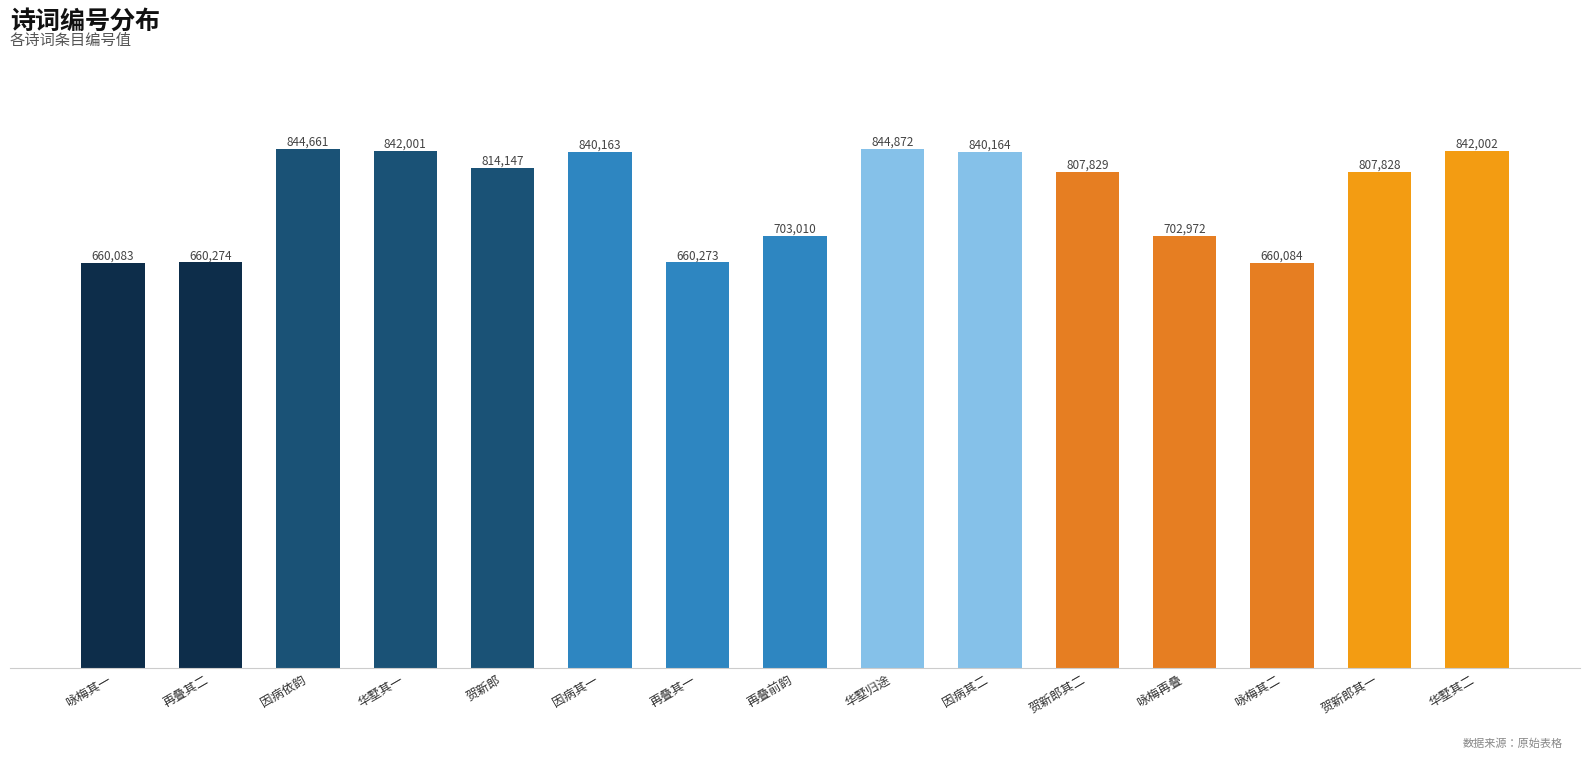

Are the bars grouped side by side (vs. stacked)?

No